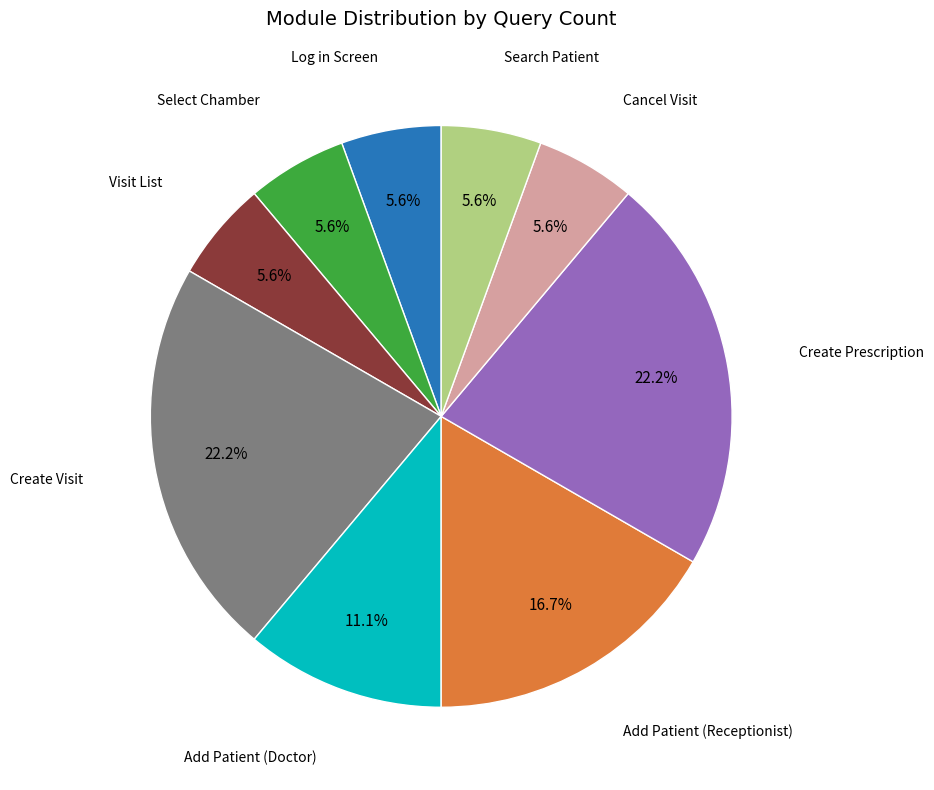

Does any single category account for the majority?

No